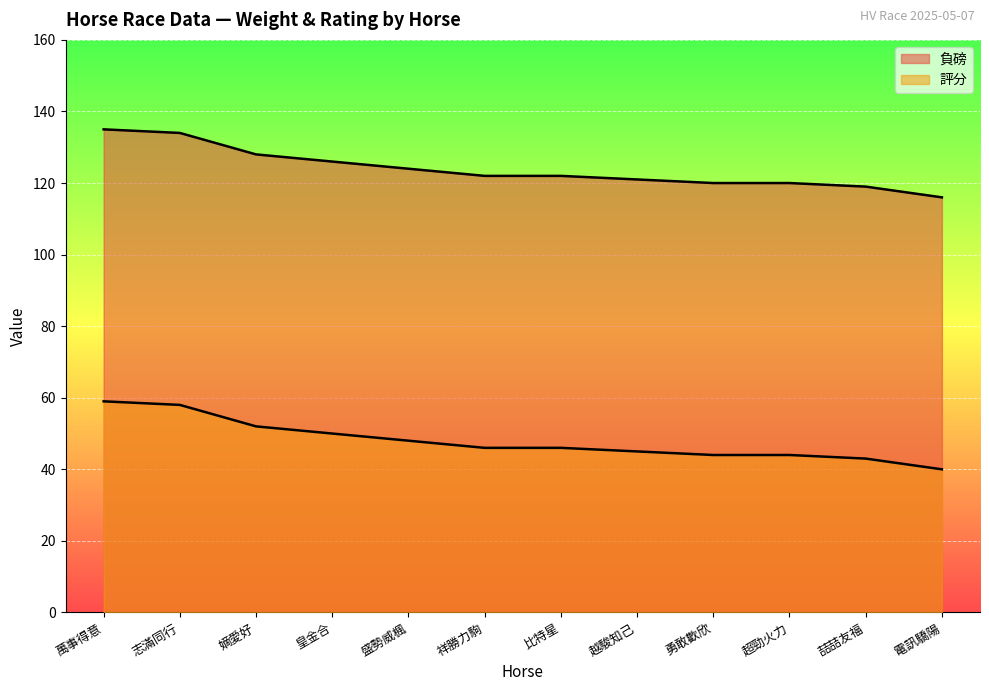

What is the value of the 負磅 point at the 10th from the left?

120